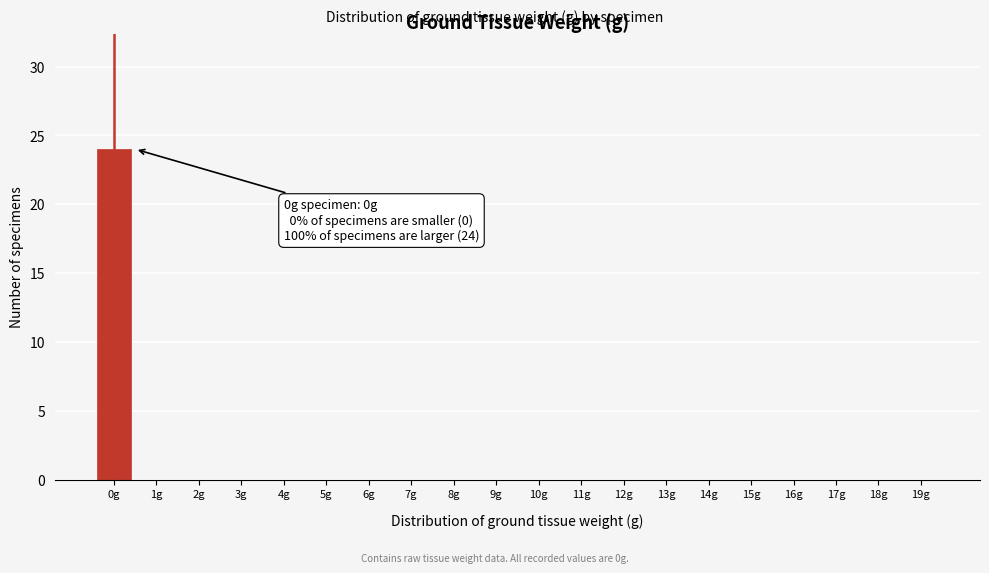

Reading left to right, extract all data points from this chart.

0g=24	1g=0	2g=0	3g=0	4g=0	5g=0	6g=0	7g=0	8g=0	9g=0	10g=0	11g=0	12g=0	13g=0	14g=0	15g=0	16g=0	17g=0	18g=0	19g=0